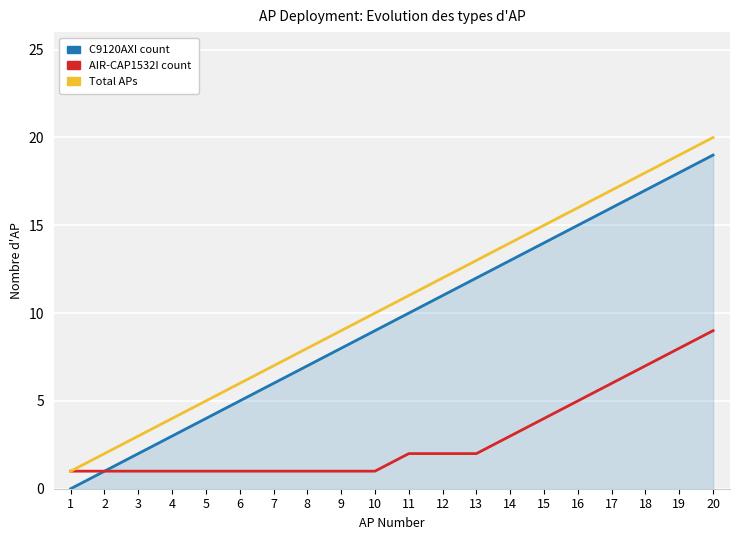

What is the total value across all series at 15?

33